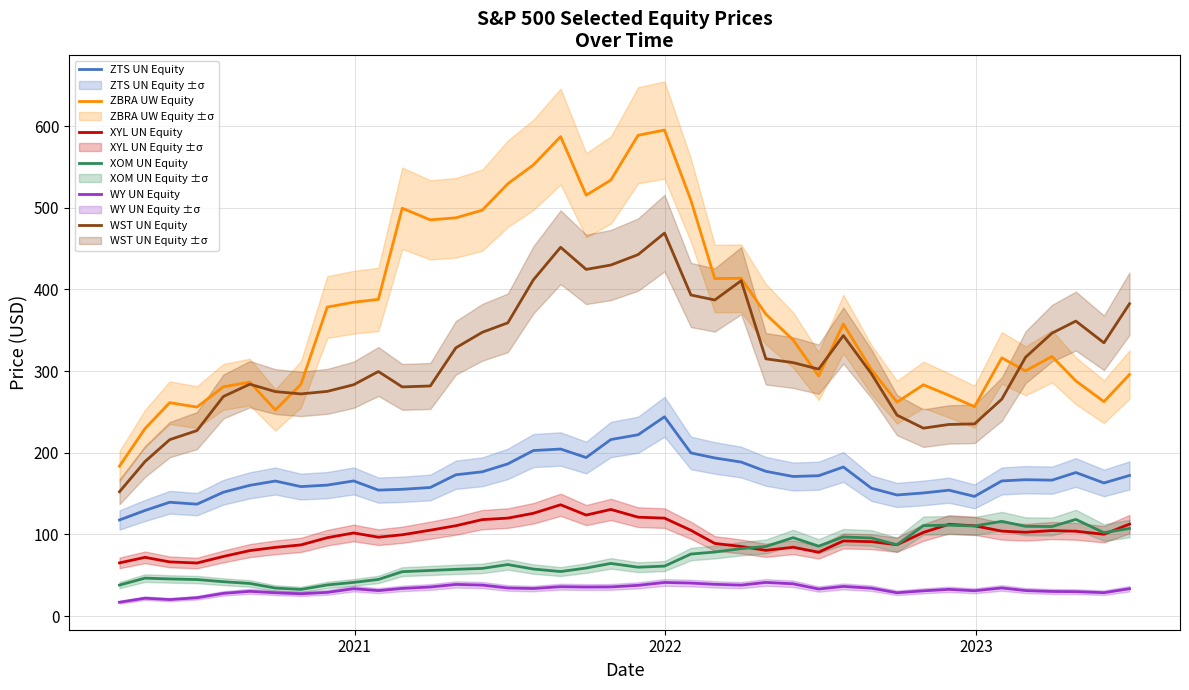

What are all the series names shown in the legend?

ZTS UN Equity, ZBRA UW Equity, XYL UN Equity, XOM UN Equity, WY UN Equity, WST UN Equity